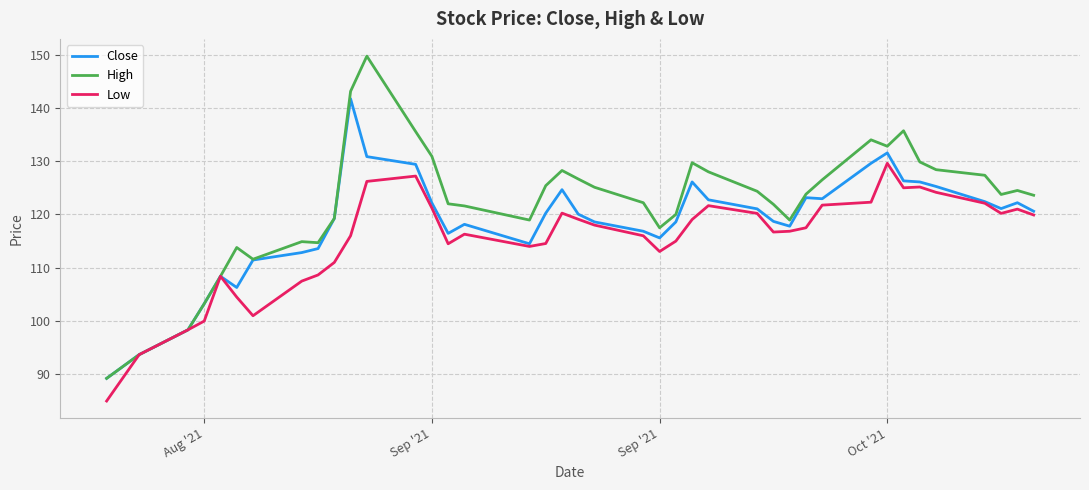

List the series in order of their peak value, lowest first.

Low, Close, High